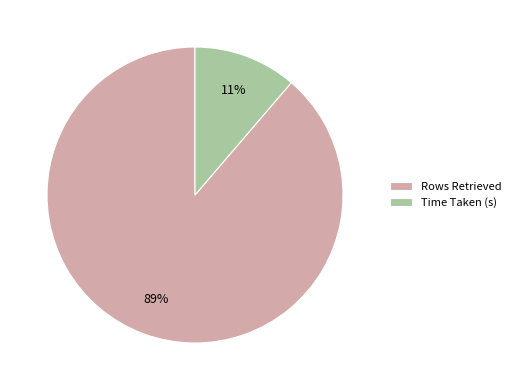

Between Time Taken (s) and Rows Retrieved, which is larger?

Rows Retrieved